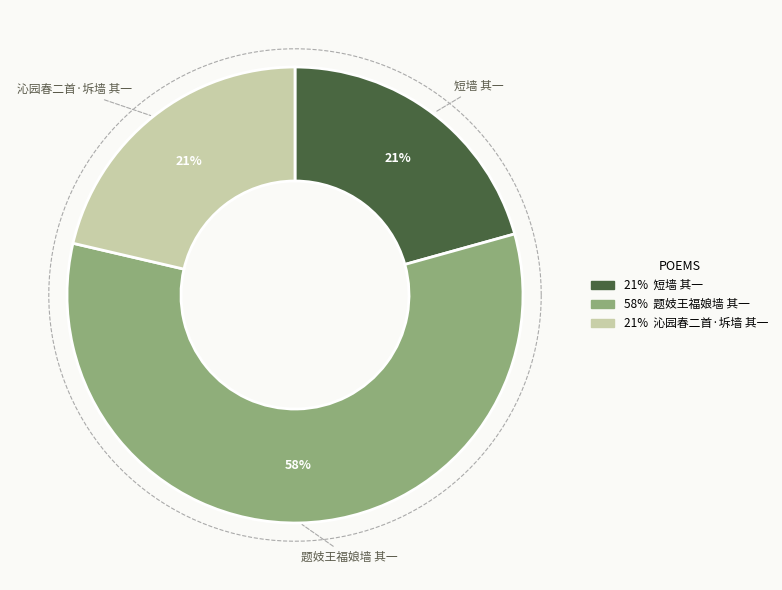

Which category has the biggest portion of the pie?

题妓王福娘墙 其一